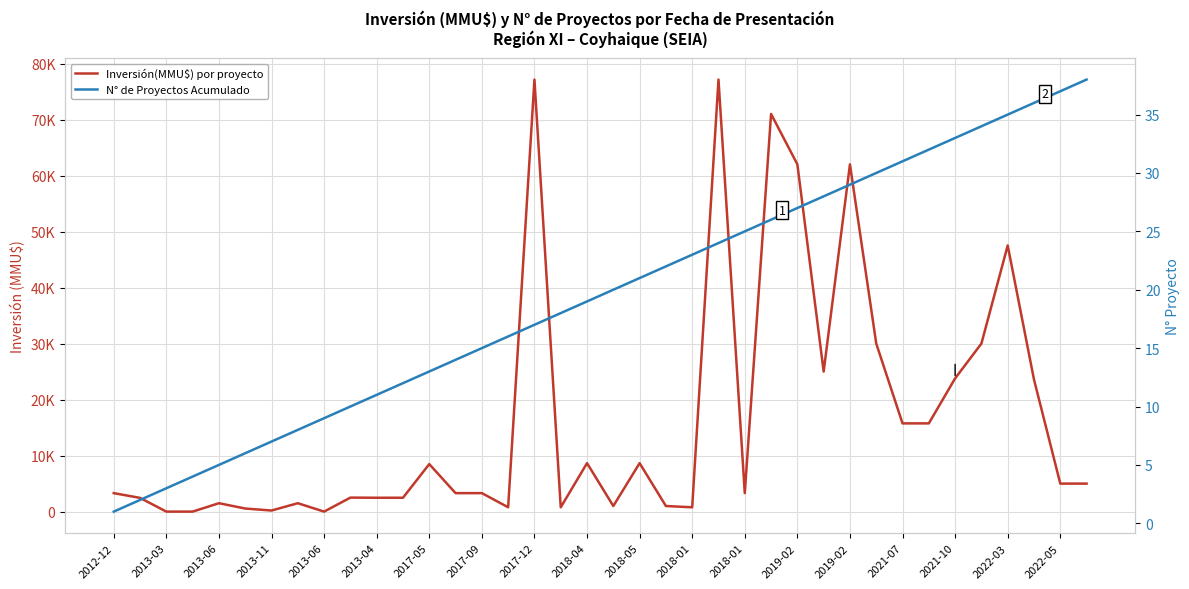

What is the value of the Inversión(MMU$) por proyecto point at the 29th from the left?

62000